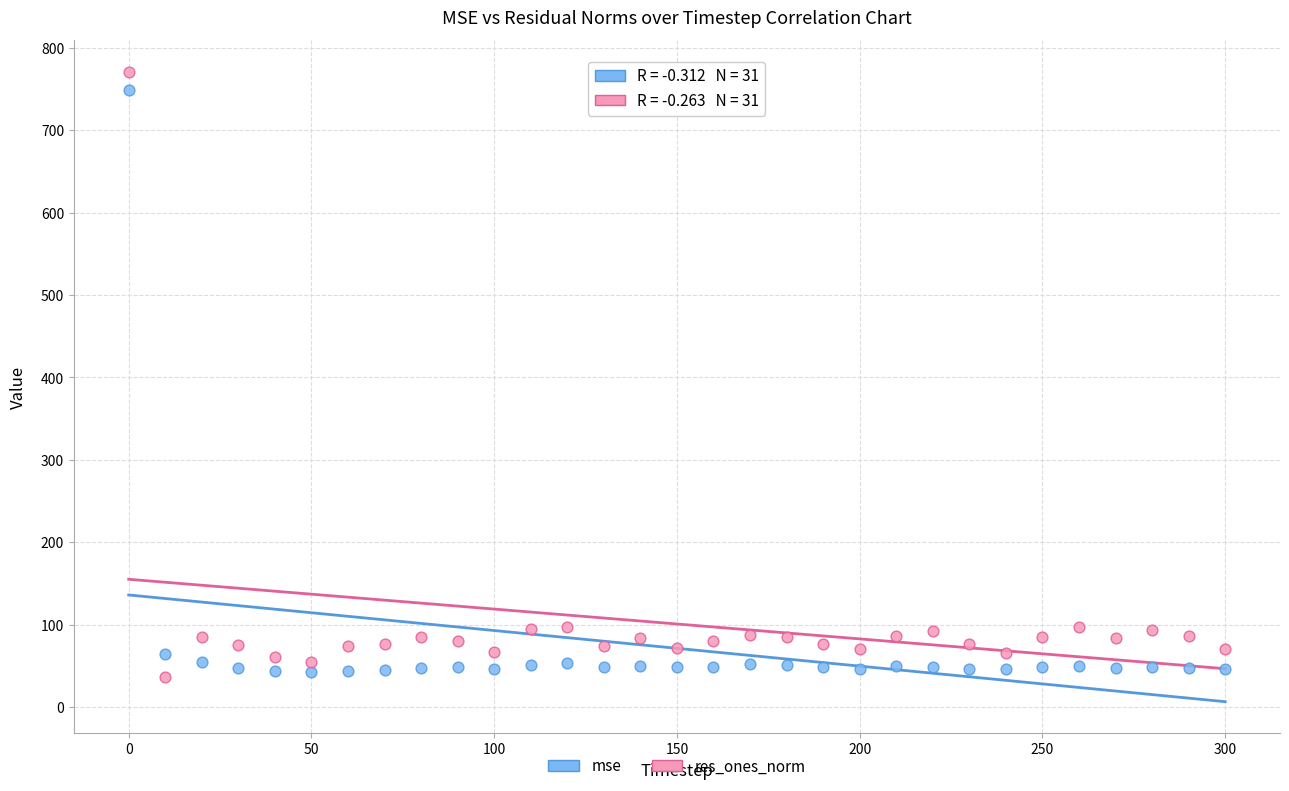

Across all data points, what is the range of X values (max minus min)?

300.0